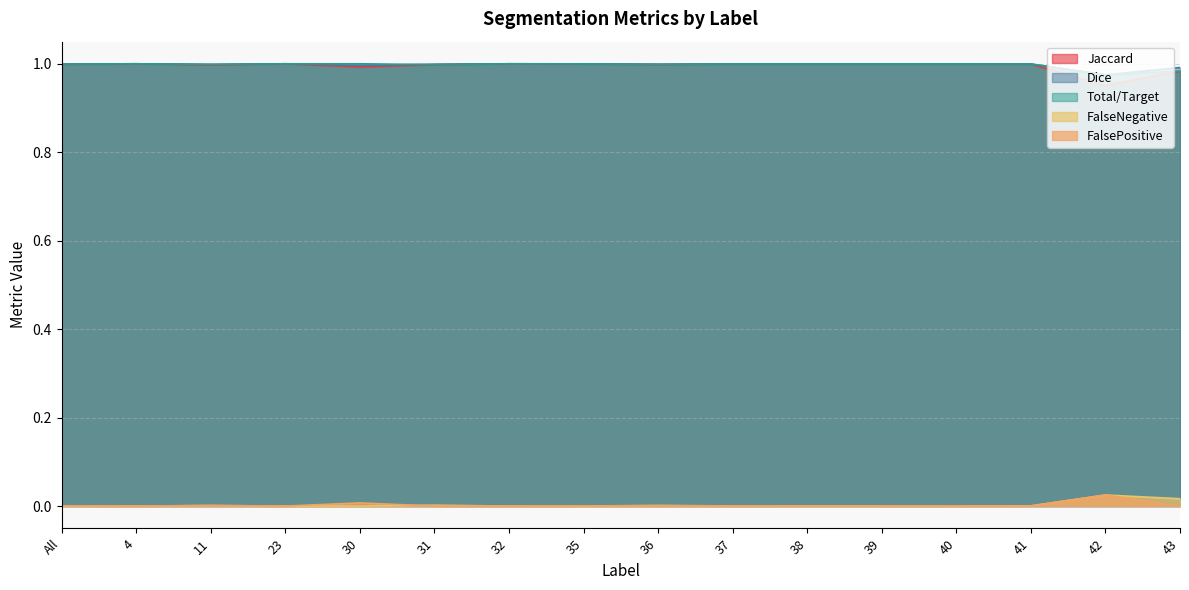

What are all the series names shown in the legend?

Jaccard, Dice, Total/Target, FalseNegative, FalsePositive